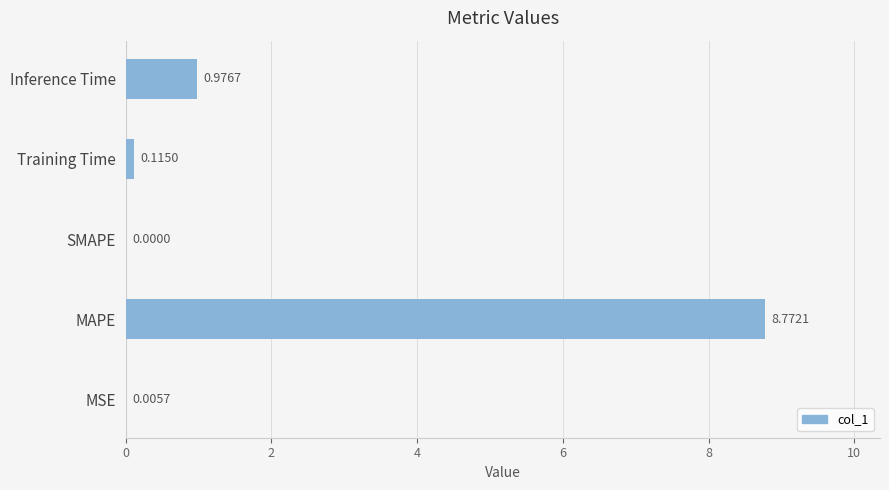

At which label is the value closest to 4?

Inference Time